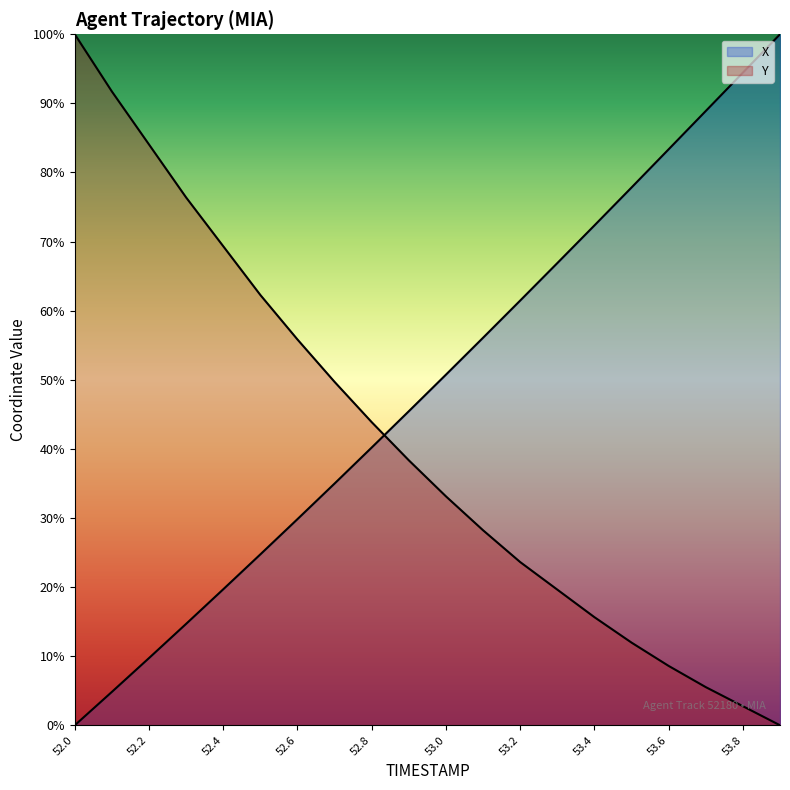

Between which two adjacent categories do X and Y first intersect?

52.8 and 52.9